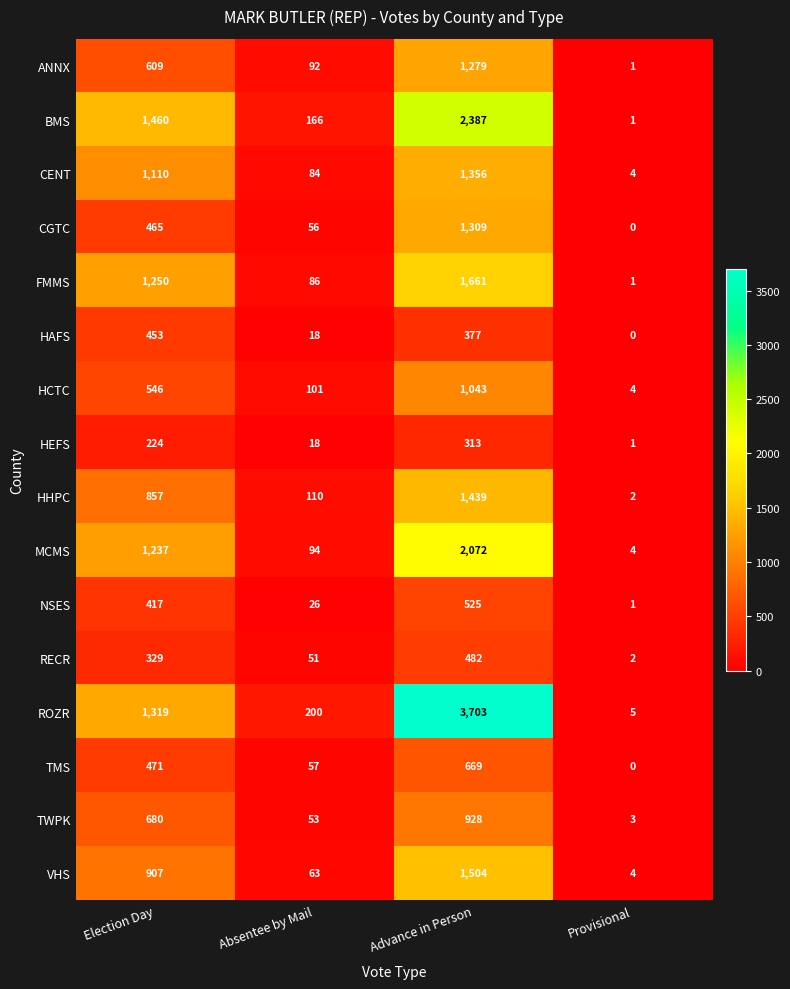

Rank the categories by TWPK value from lowest to highest.

Provisional, Absentee by Mail, Election Day, Advance in Person